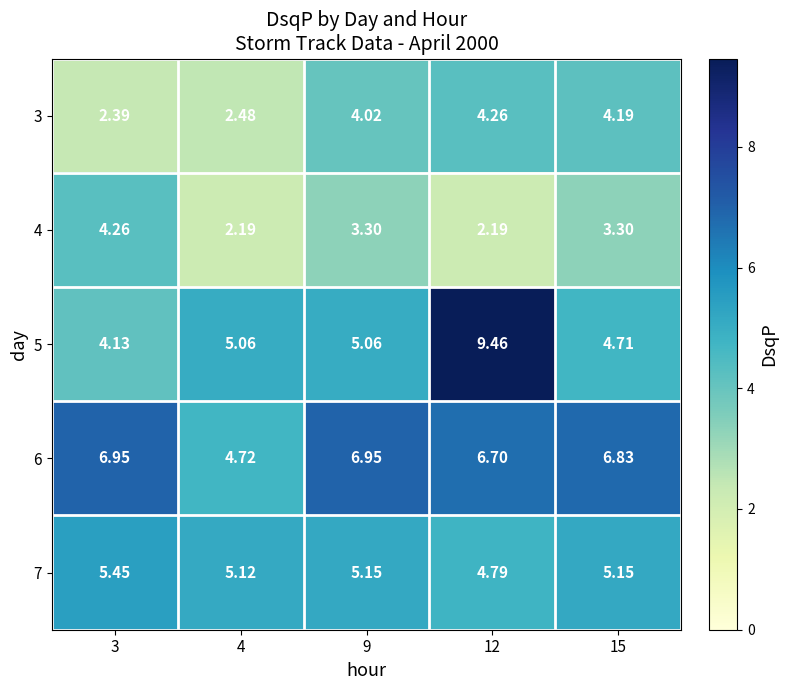

Is the value of 7 at 4 greater than the value of 6 at 3?

No